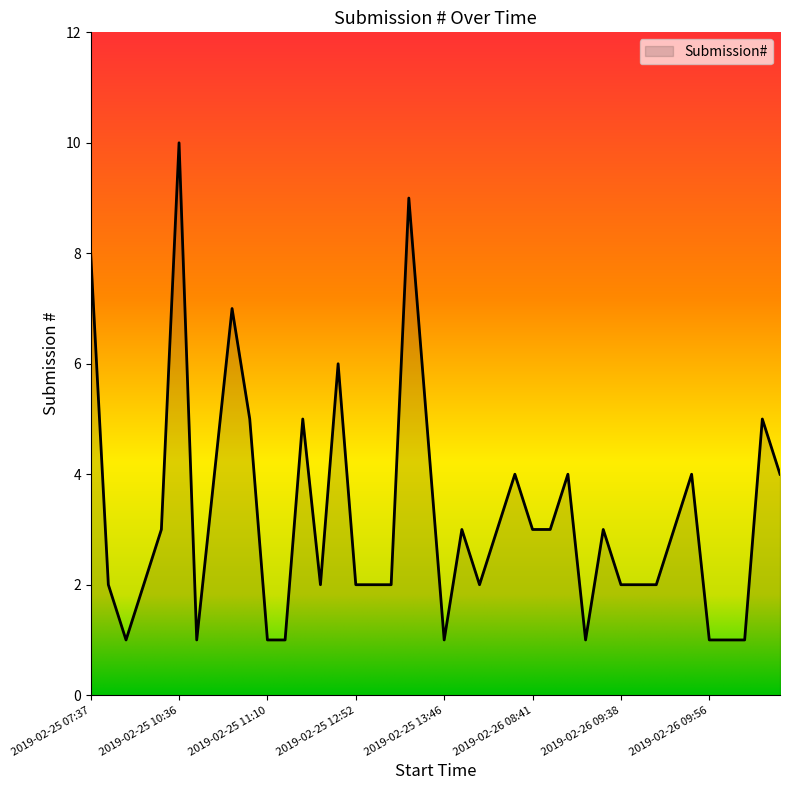

How many series are shown in this chart?

1